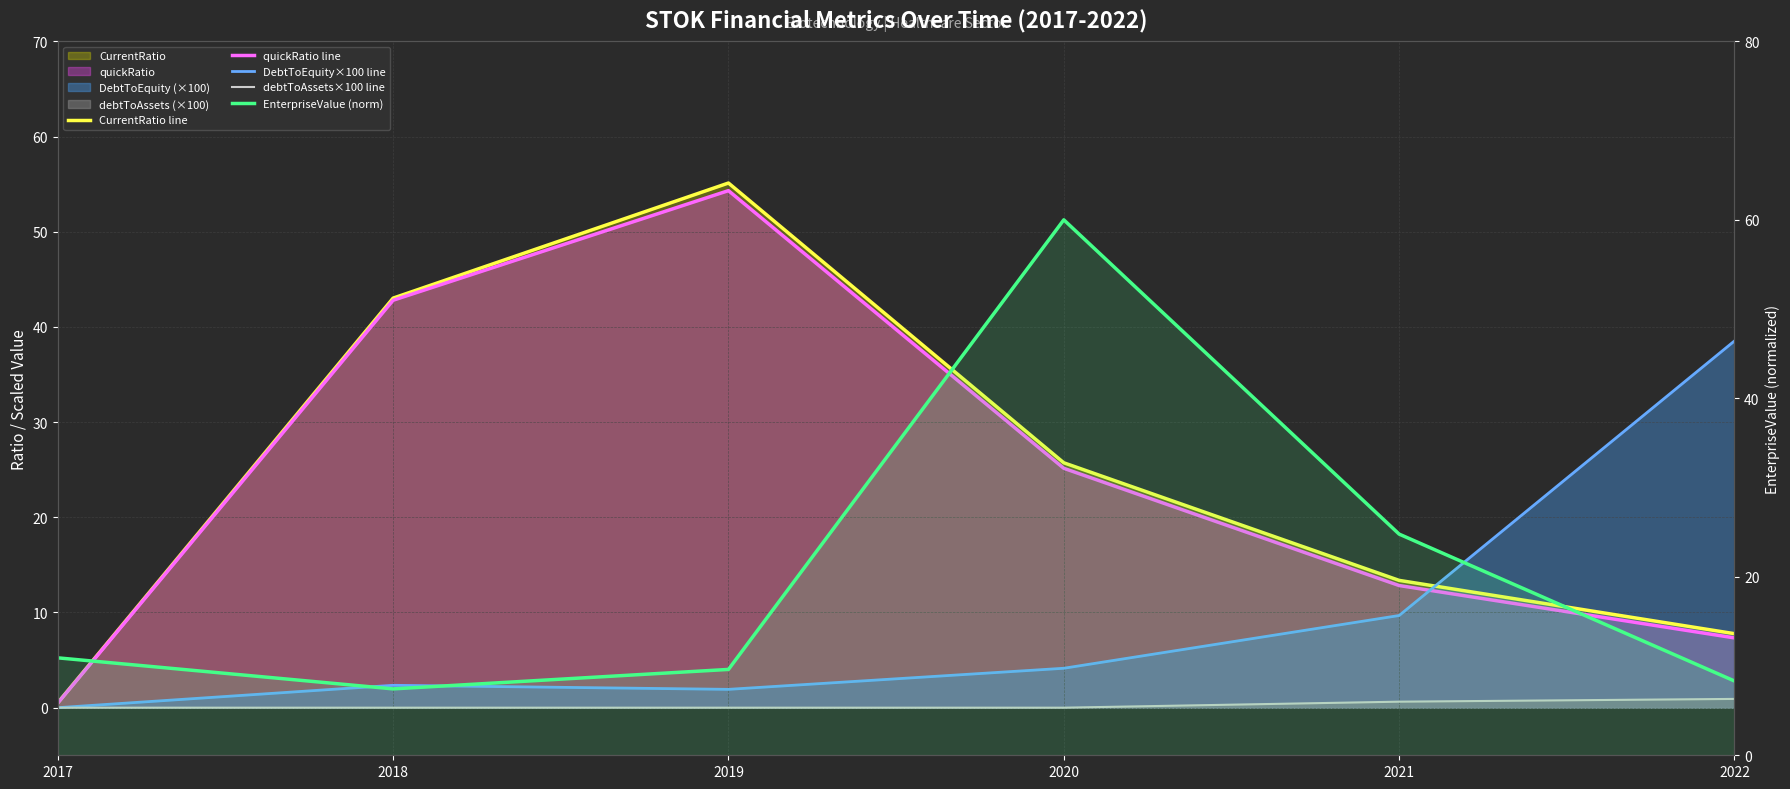

What is the difference between the CurrentRatio line values at 2020 and 2017?

25.2